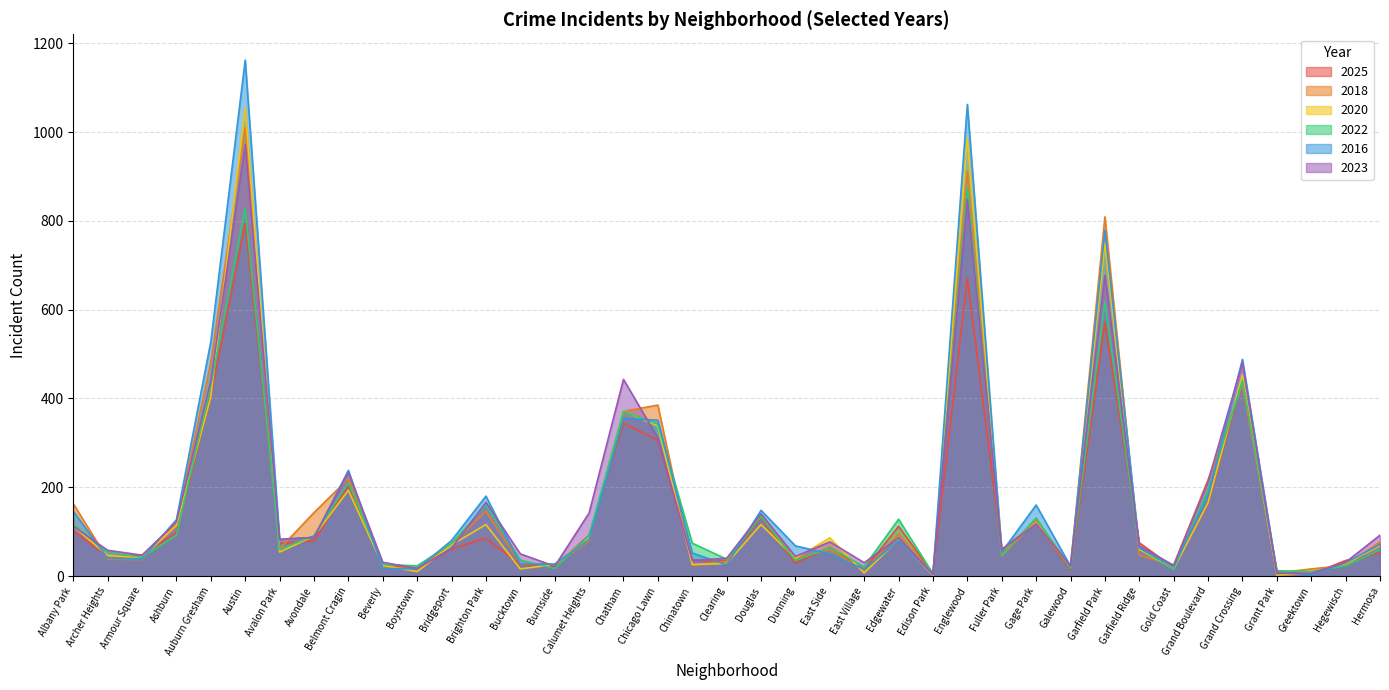

True or false: 2022 and 2016 cross at least once.

True